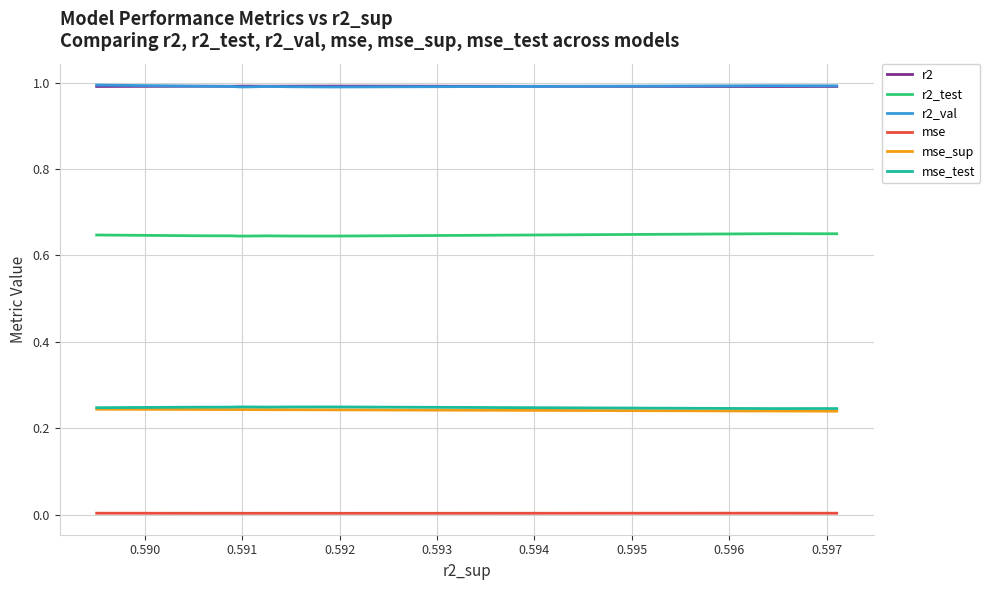

Which series has the largest total across all categories?

r2